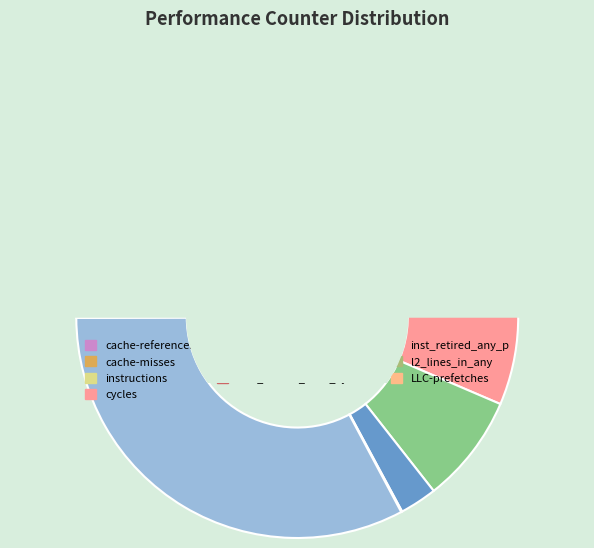

How much of the chart is everything except cache-misses?

100.0%